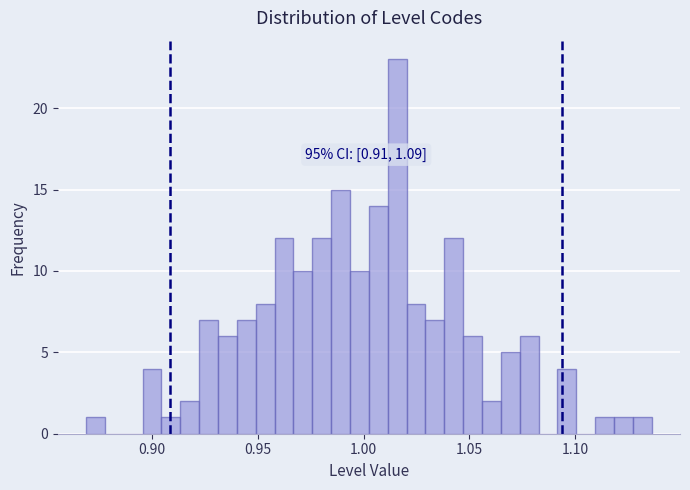

Around what value on the x-axis is the tallest bar? Give the approximate position of its centre, as read against the axis.

1.015